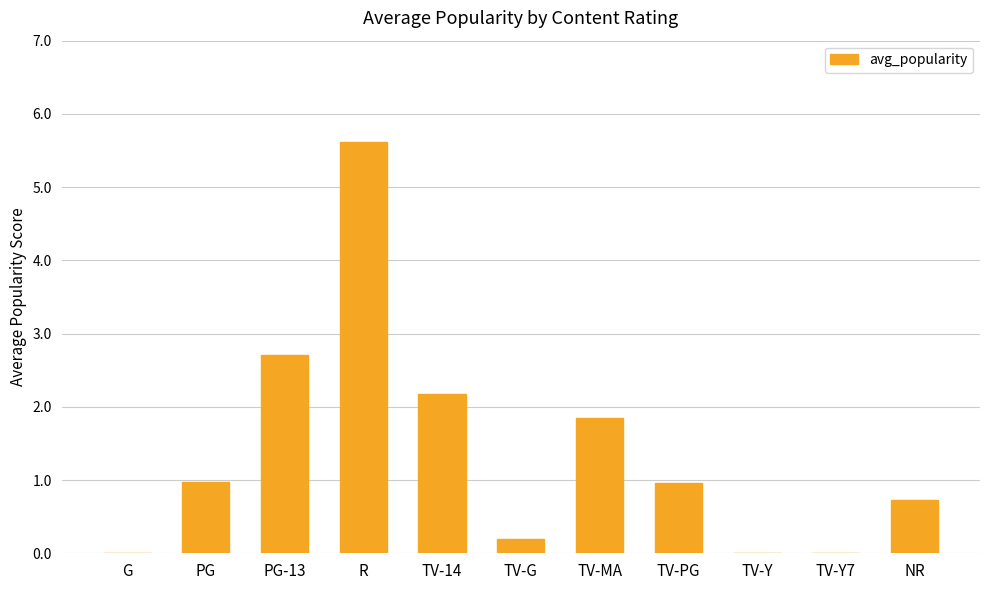

Which has a higher value, G or TV-MA?

TV-MA